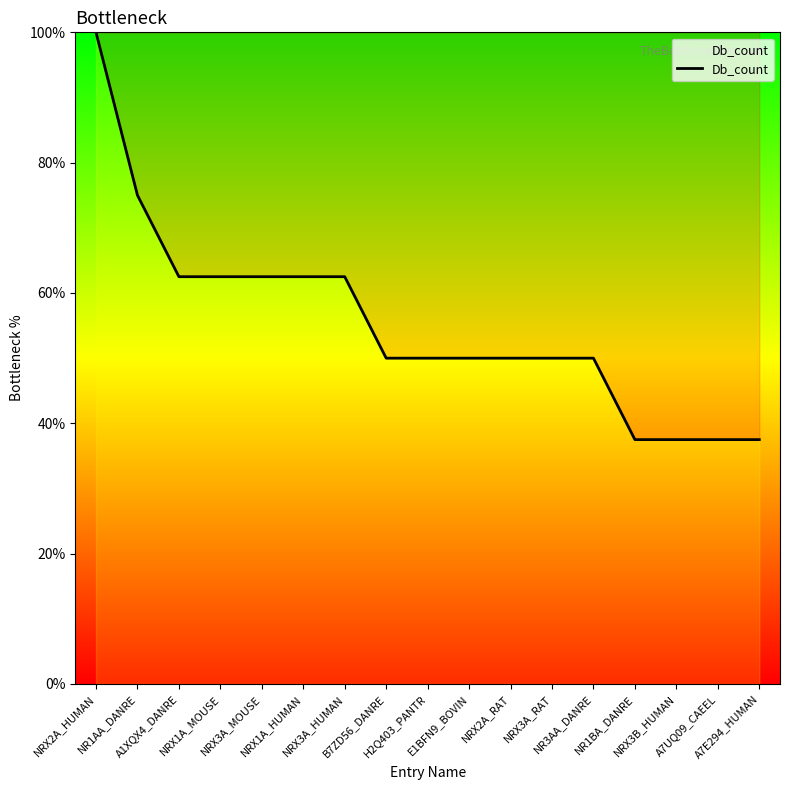

Is this an area chart (filled region under the line)?

No